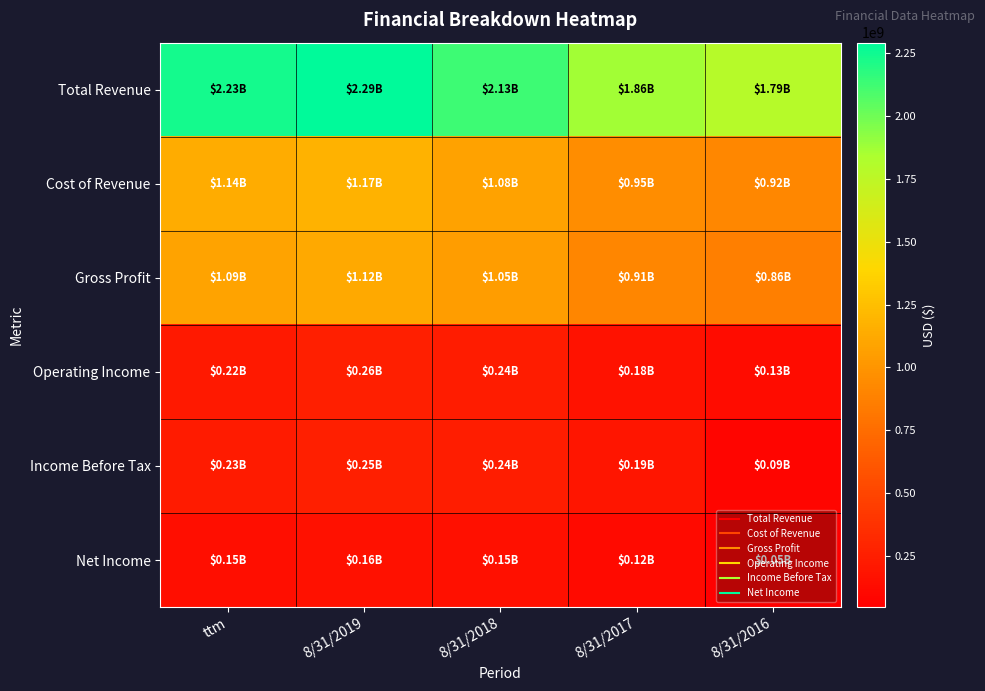

What is the minimum value shown in the chart?

48053000